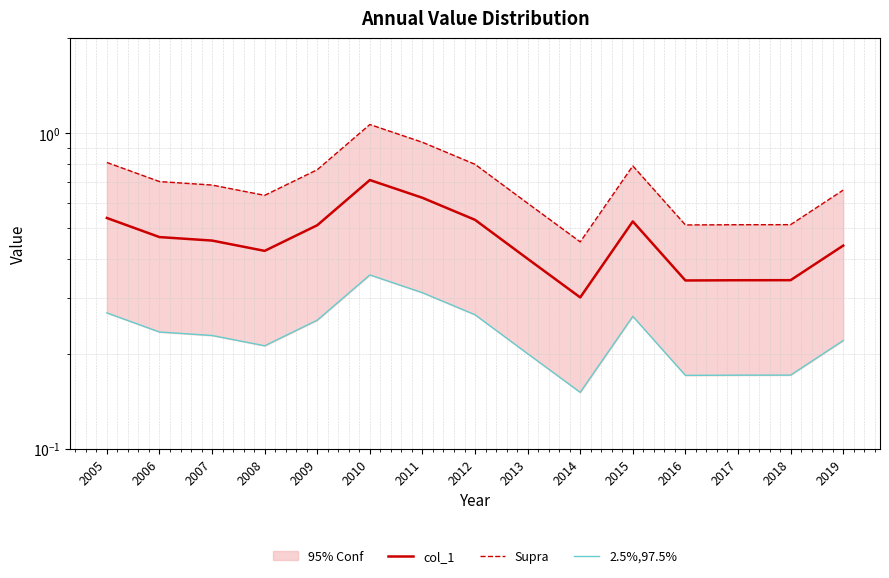

Reading left to right, transcribe all the data shown in this chart.

col_1: 0.5	0.5	0.5	0.4	0.5	0.7	0.6	0.5	0.4	0.3	0.5	0.3	0.3	0.3	0.4
Supra: 0.8	0.7	0.7	0.6	0.8	1.1	0.9	0.8	0.6	0.5	0.8	0.5	0.5	0.5	0.7
2.5%,97.5%: 0.3	0.2	0.2	0.2	0.3	0.4	0.3	0.3	0.2	0.2	0.3	0.2	0.2	0.2	0.2